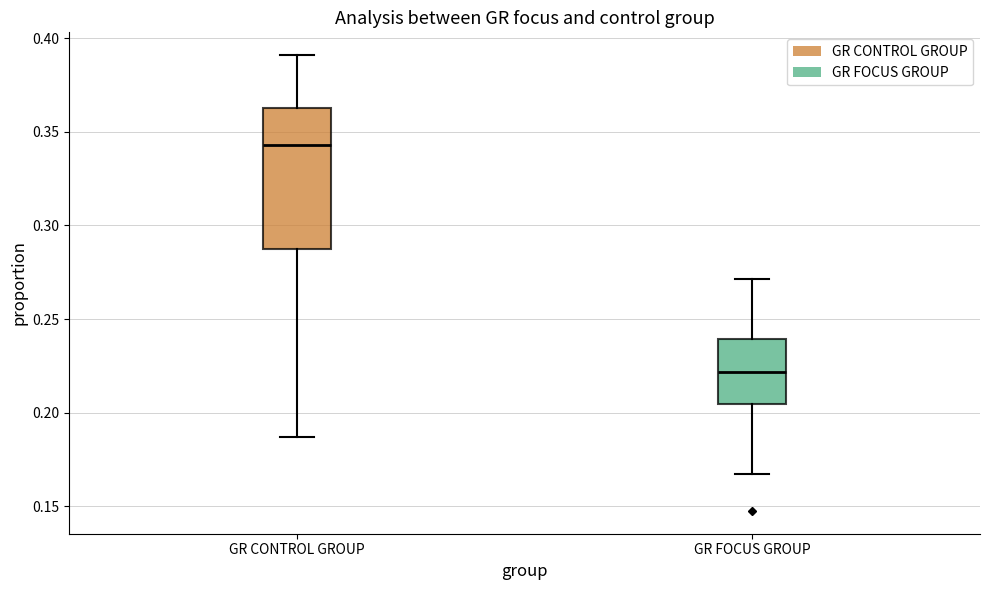

Where does the median line of the box for GR FOCUS GROUP sit on the y-axis? The values are not printed on the chart, so give them approximately, as read against the axis.

0.220